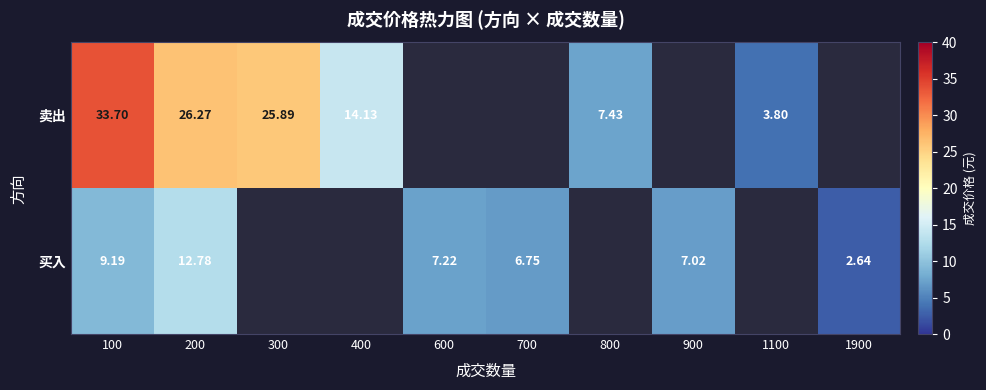

Is the value of 卖出 at 200 greater than the value of 买入 at 100?

Yes